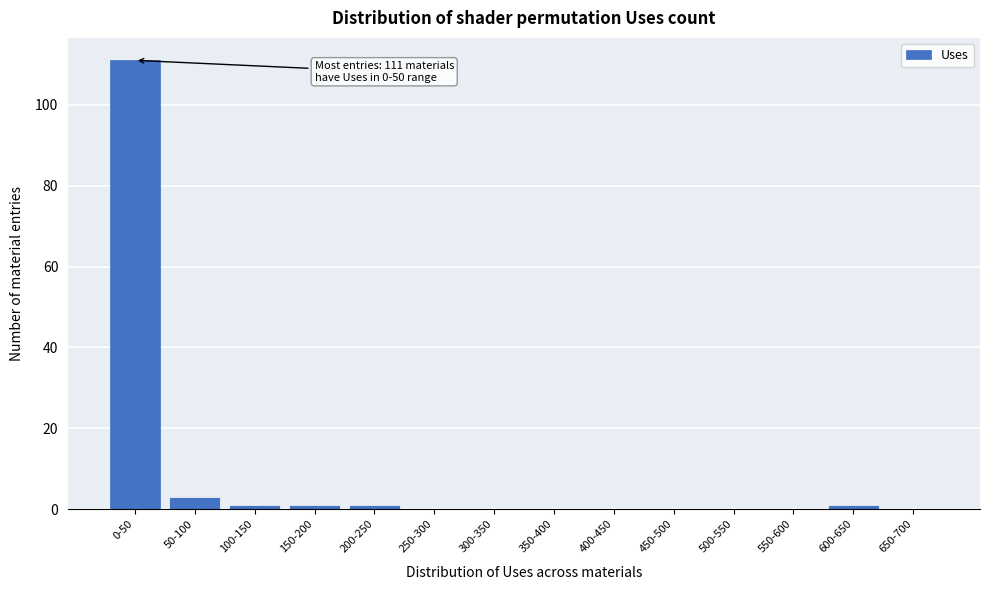

Reading left to right, transcribe all the data shown in this chart.

0-50=111	50-100=3	100-150=1	150-200=1	200-250=1	250-300=0	300-350=0	350-400=0	400-450=0	450-500=0	500-550=0	550-600=0	600-650=1	650-700=0